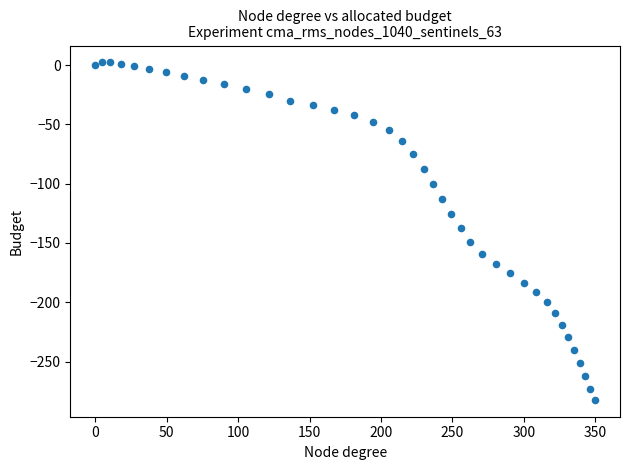

What is the range of X values (max minus min)?

349.8